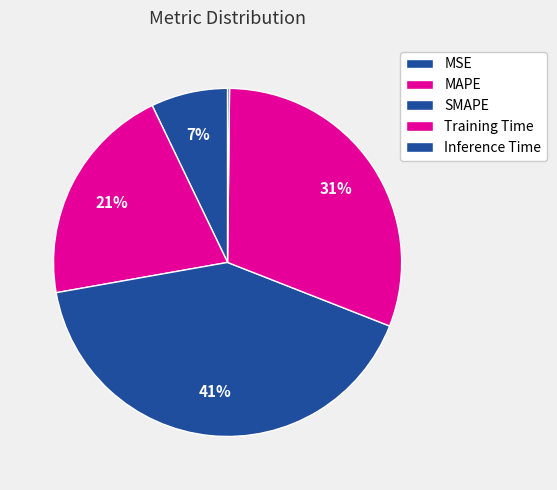

To the nearest percent, what is the average slice percentage?

20%